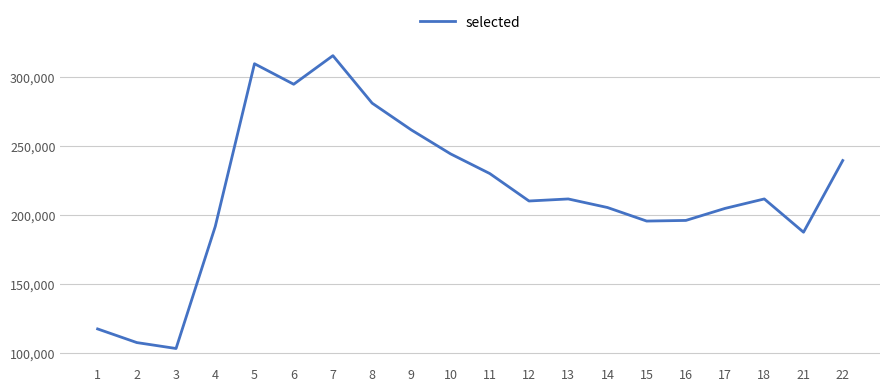

What value does the data have at 12, to the nearest 10?

209970